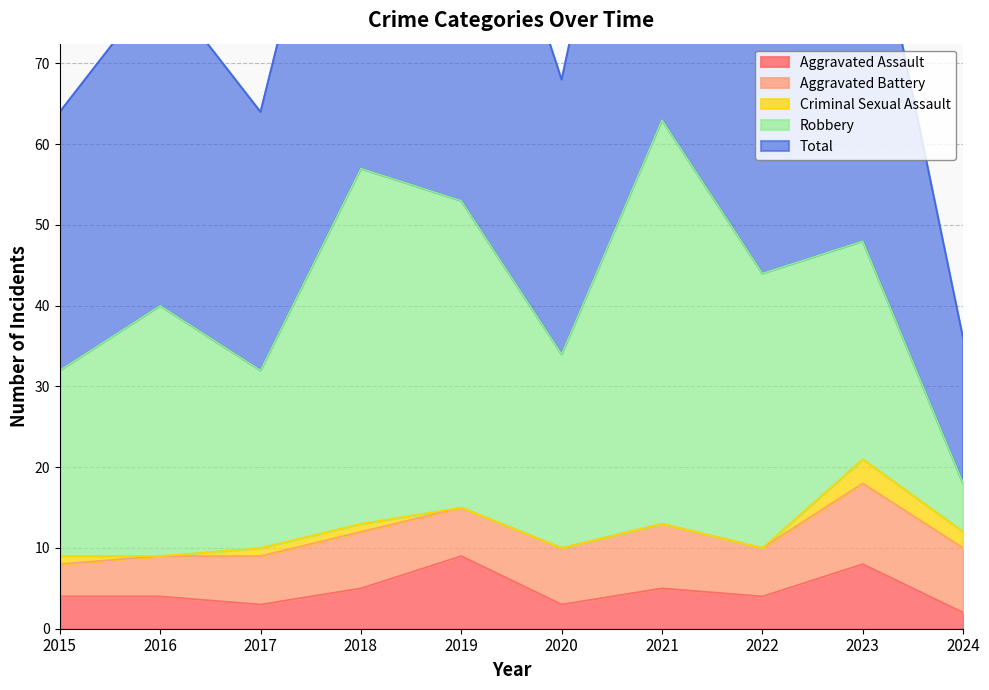

The Aggravated Assault series shows 4 at 2017. True or false?

False